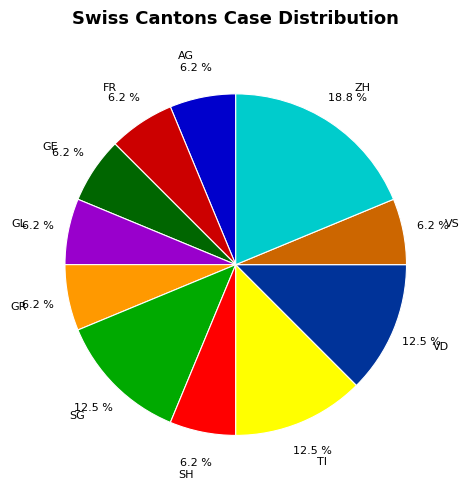

How many slices are in this pie chart?

11